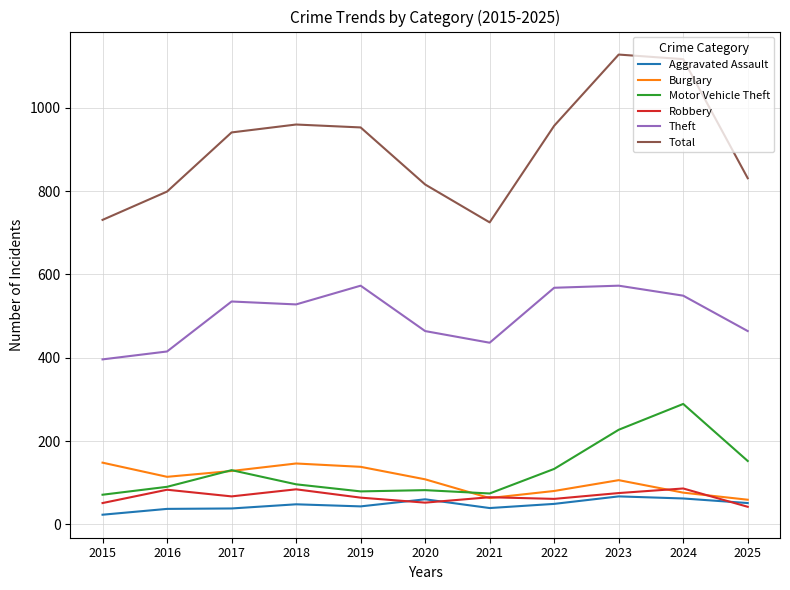

At how many categories does at least one series exceed 241?

11